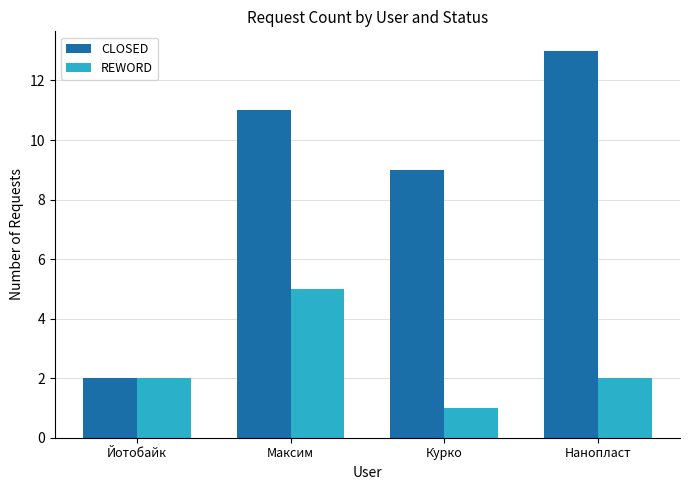

What is the maximum value shown in the chart?

13